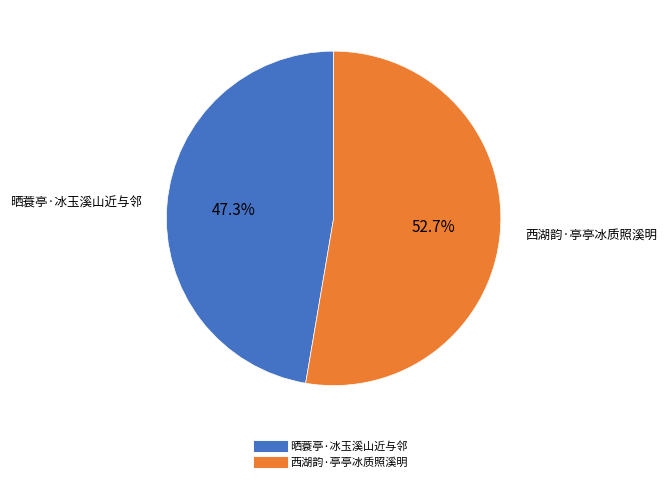

Which slice is the smallest?

晒蓑亭·冰玉溪山近与邻